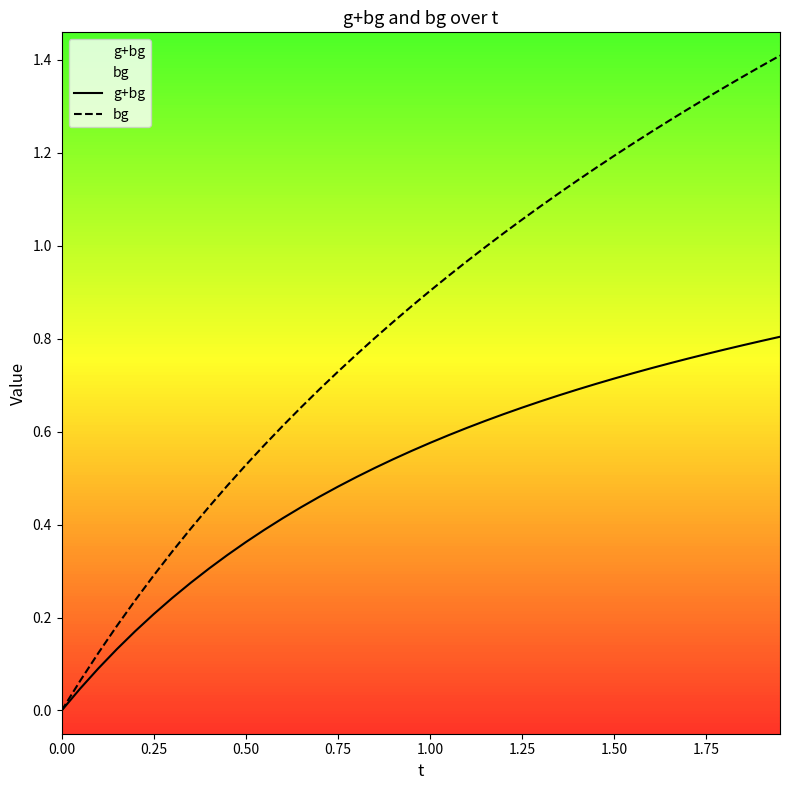

How many lines are shown in the chart?

2